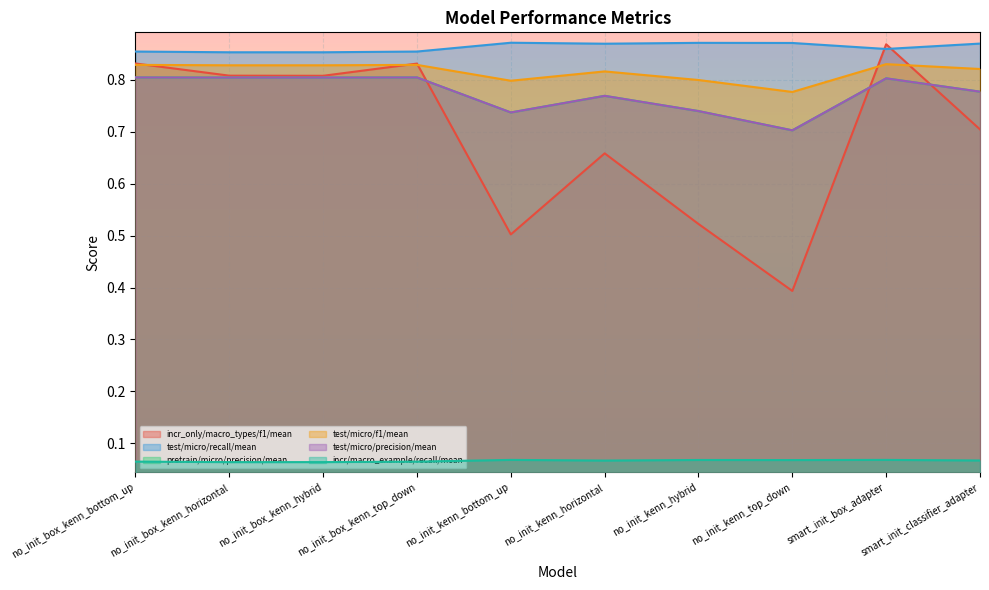

How many test/micro/recall/mean values are between 0 and 1?

10